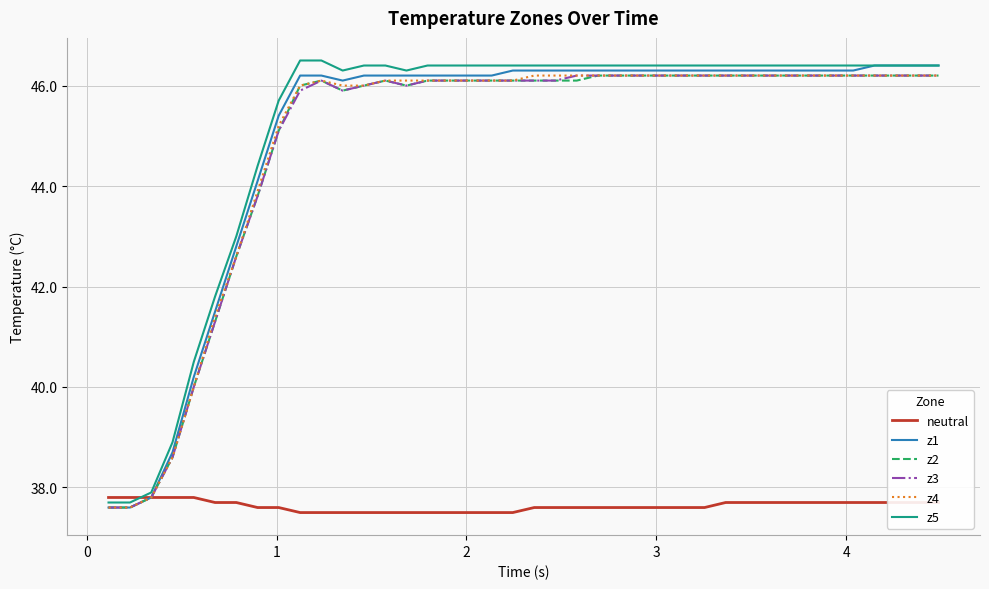

After their last crossing, which series has the higher values: z5 or neutral?

z5